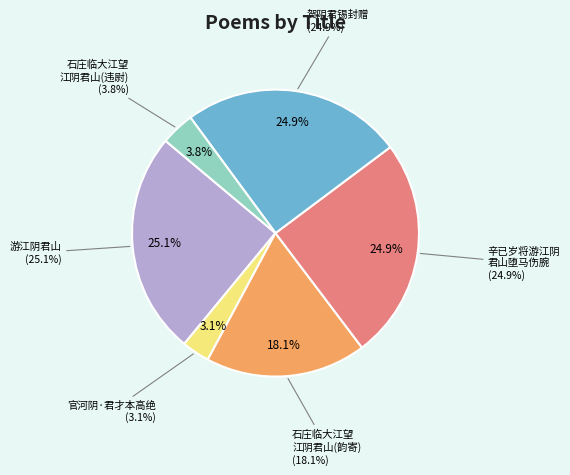

What percentage is NOT represented by 贺阴君锡封赠?

75.1%